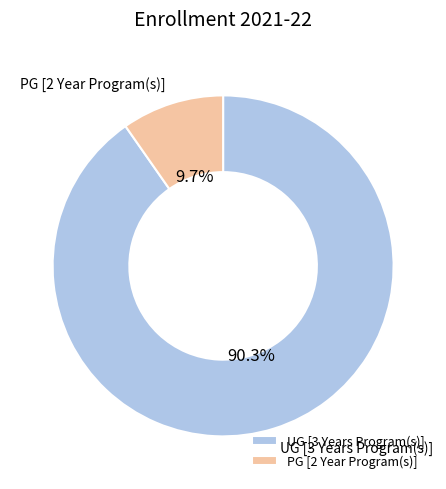

What is the smallest slice in the pie chart?

PG [2 Year Program(s)]